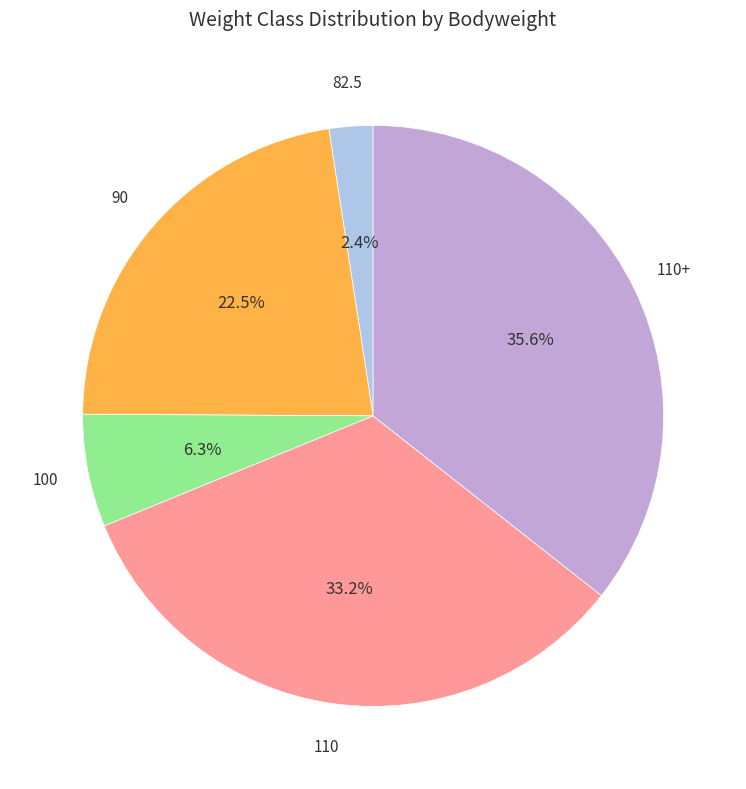

Does any single category account for the majority?

No